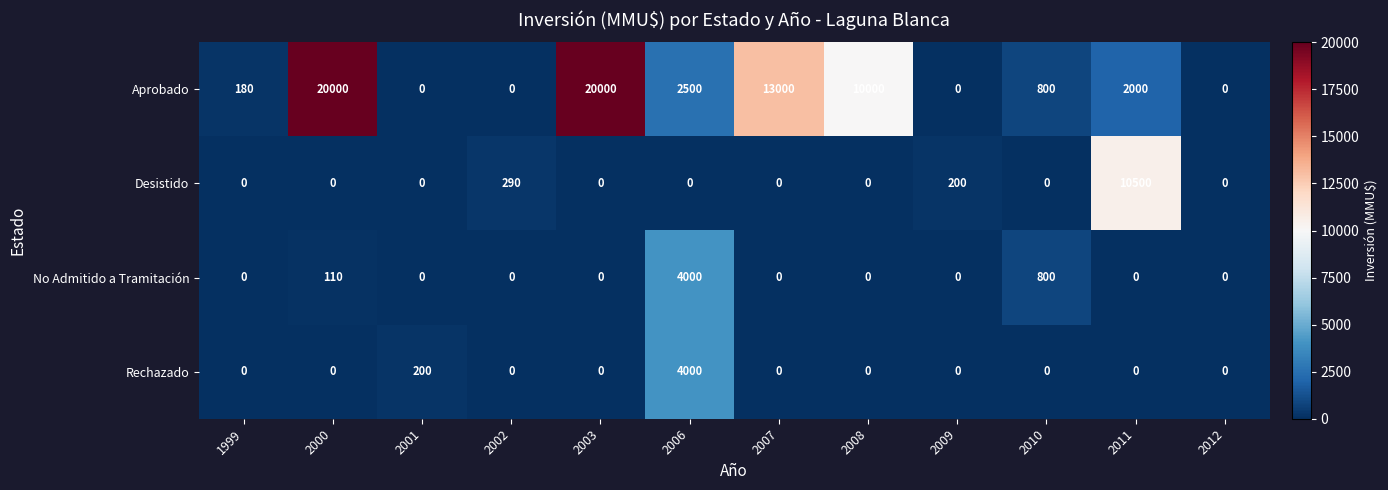

At how many categories does at least one series exceed 1184?

6